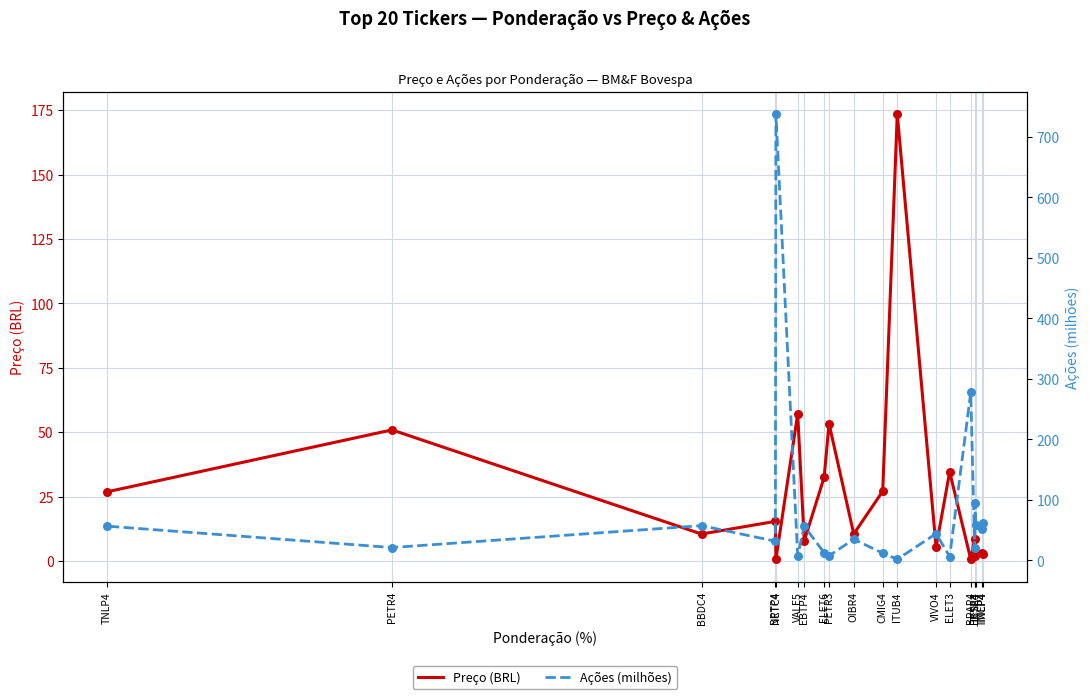

Which series reaches the maximum Y coordinate?

Ações (milhões)